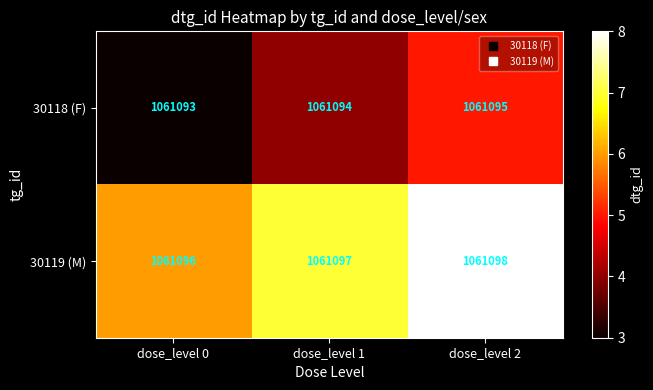

What is the difference between the highest and lowest values at dose_level 1?

3